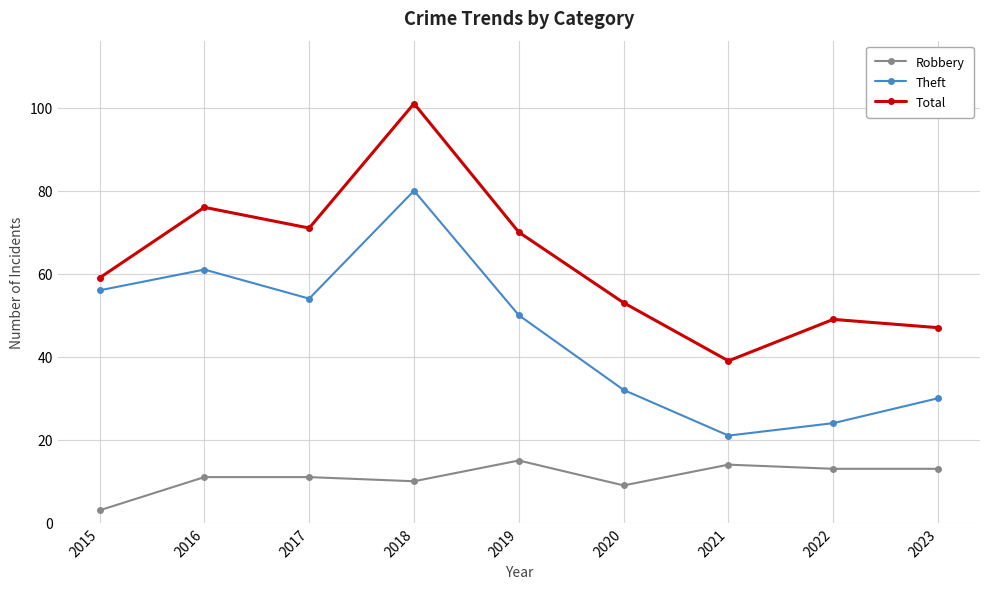

How many interior local peaks does the Theft series have?

2